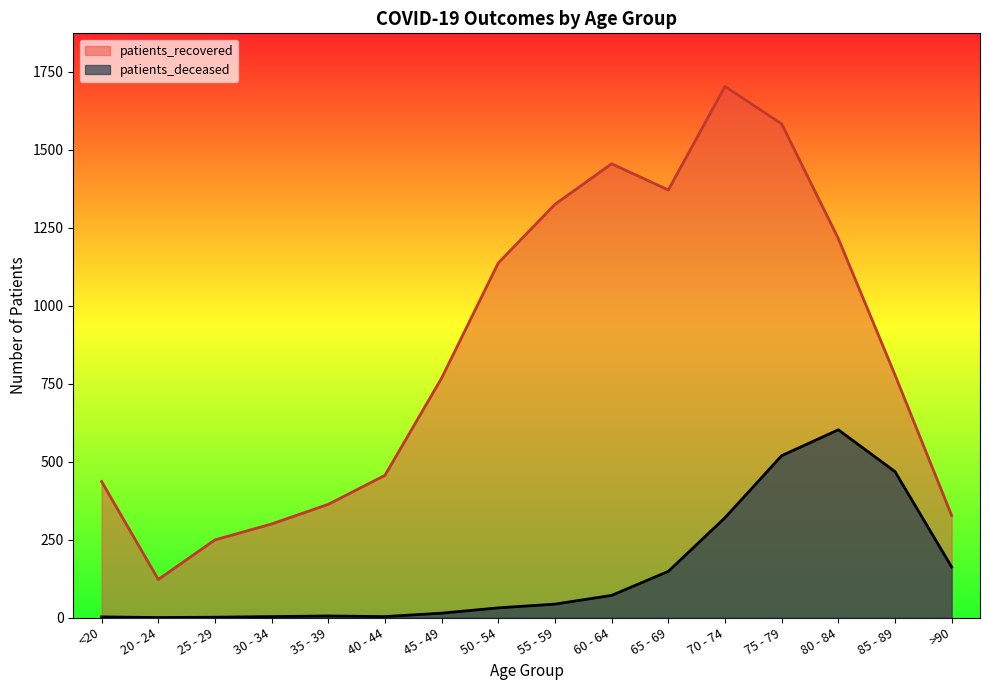

True or false: patients_recovered and patients_deceased cross at least once.

False